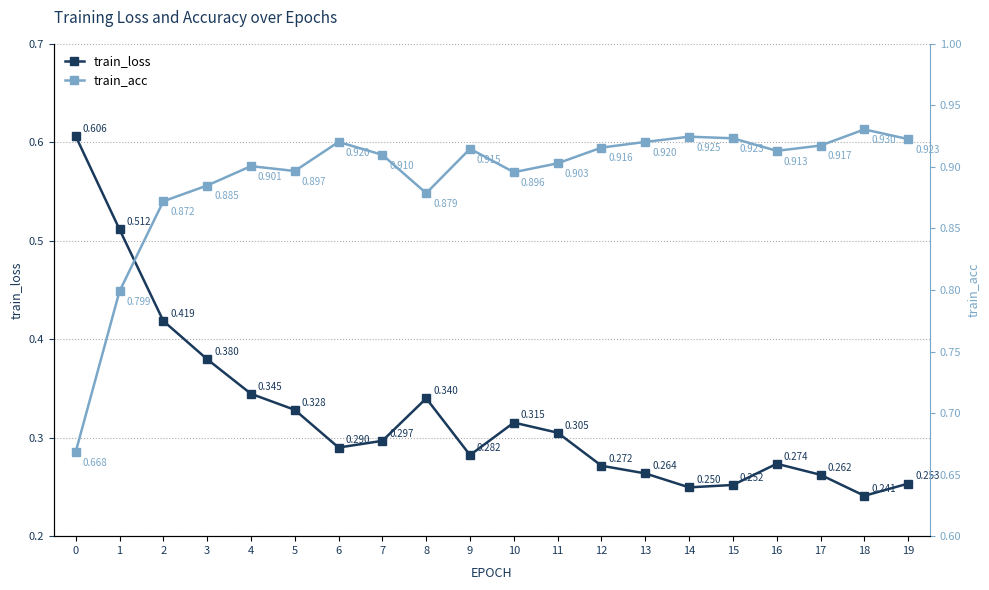

How many lines are shown in the chart?

2